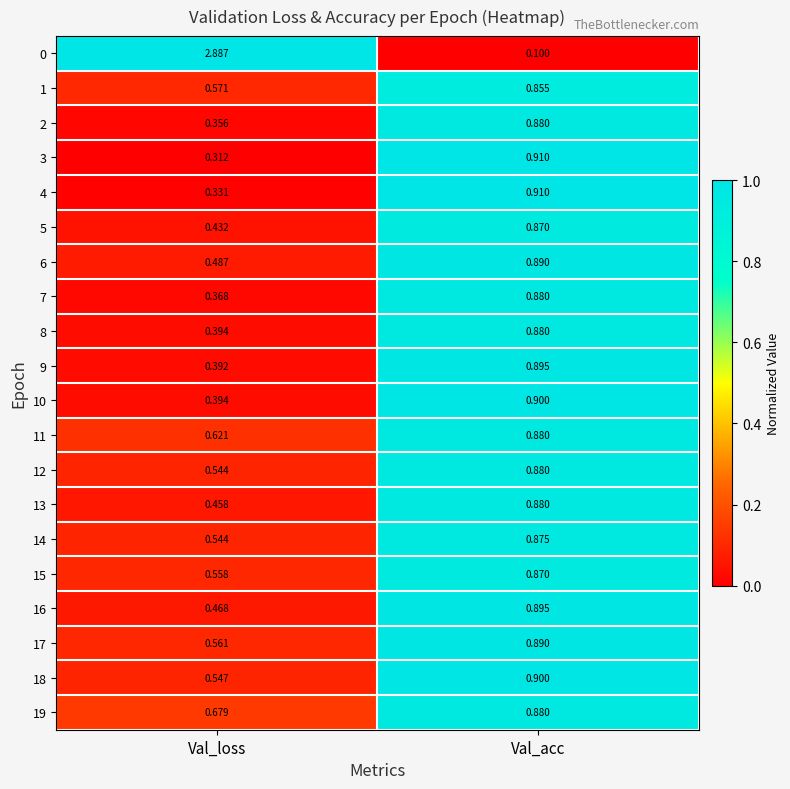

At which category is the sum across all series the highest?

Val_acc